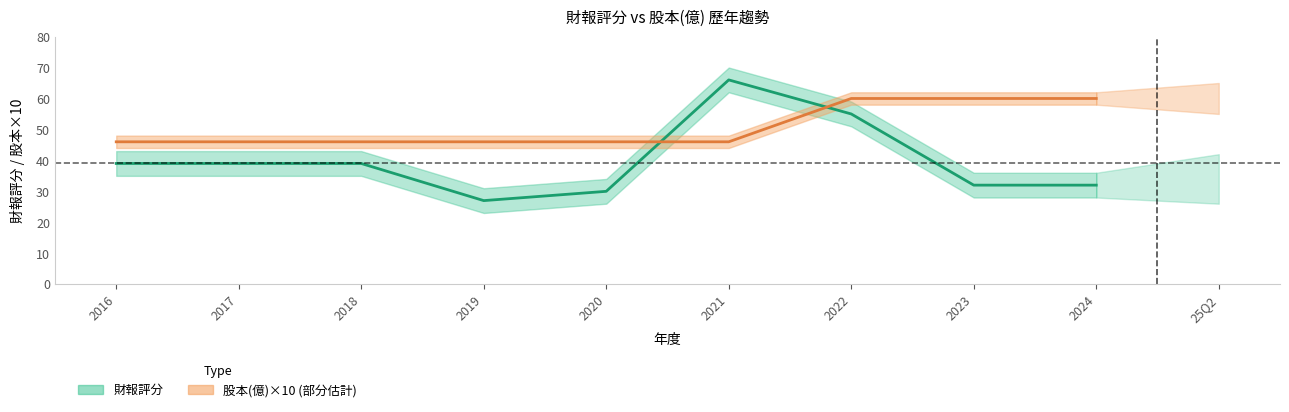

The 財報評分 series shows 55 at 2022. True or false?

True